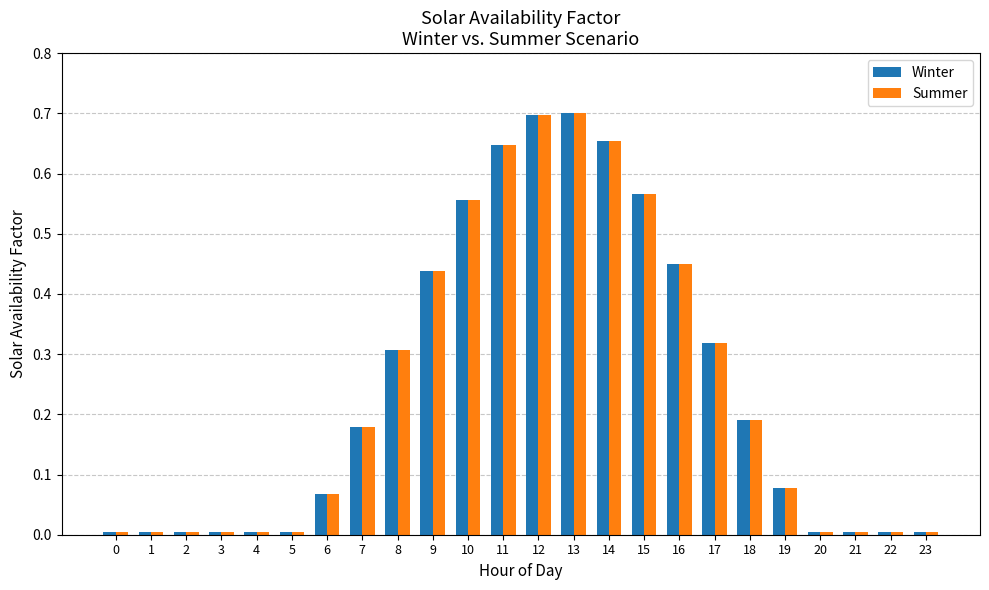

Does the chart contain any negative values?

No